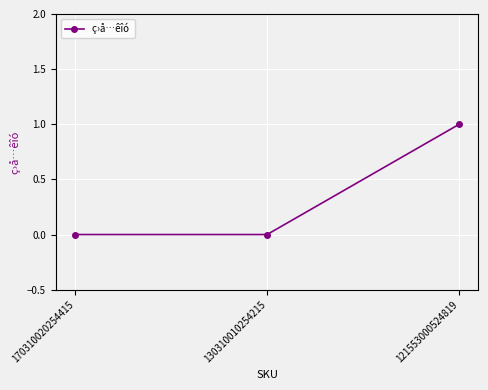

Reading left to right, transcribe all the data shown in this chart.

0	0	1